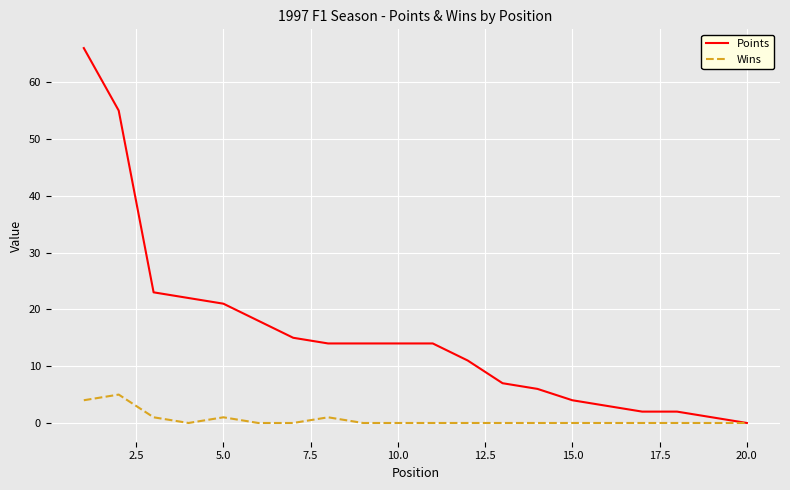

Which series has the largest range (max minus min)?

Points